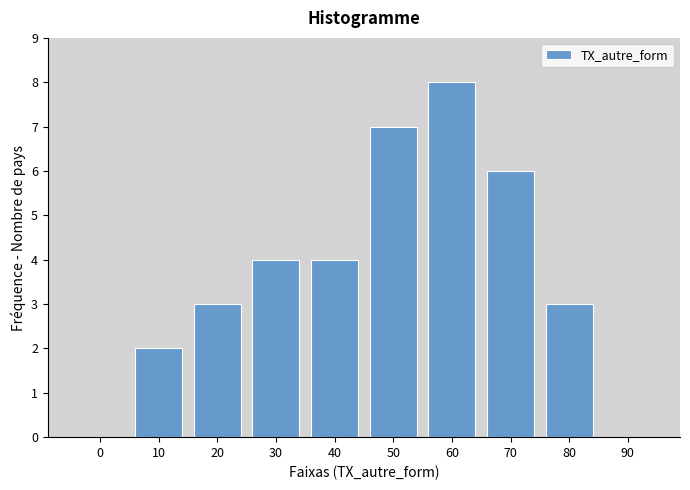

Reading right to left, list all the values displayed in this chart.

90=0	80=3	70=6	60=8	50=7	40=4	30=4	20=3	10=2	0=0